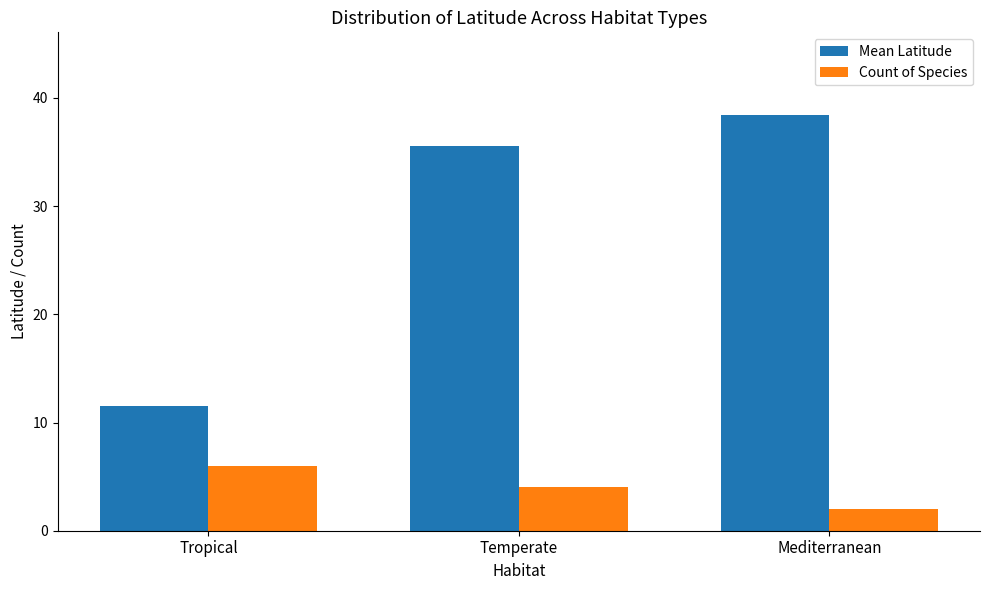

Reading left to right, list all the values displayed in this chart.

Mean Latitude: Tropical=11.5	Temperate=35.5	Mediterranean=38.4
Count of Species: Tropical=6.0	Temperate=4.0	Mediterranean=2.0